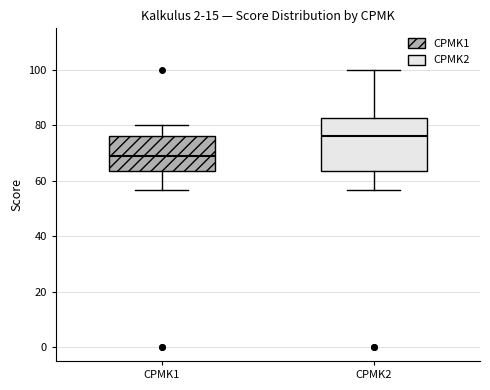

Which box is the tallest, from its lower edge to its upper edge?

CPMK2